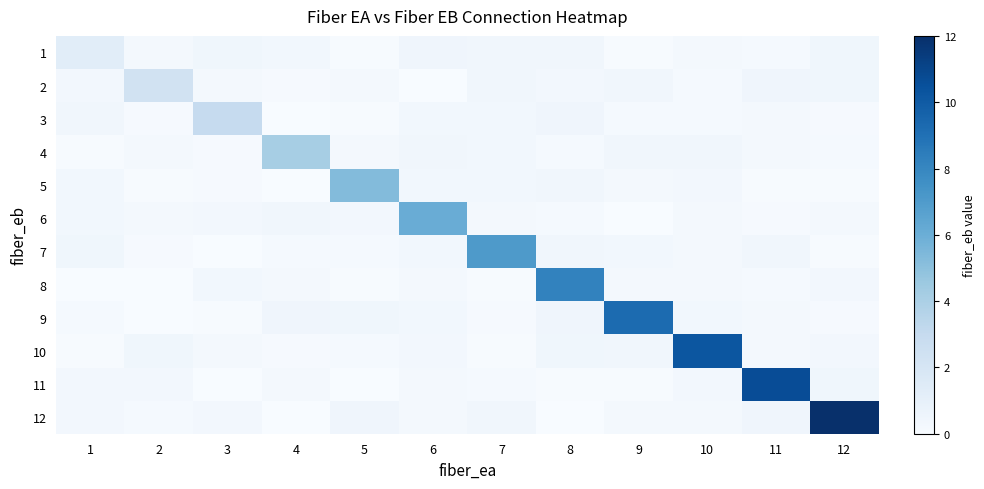

Which has a higher value, 7 or 10?

7